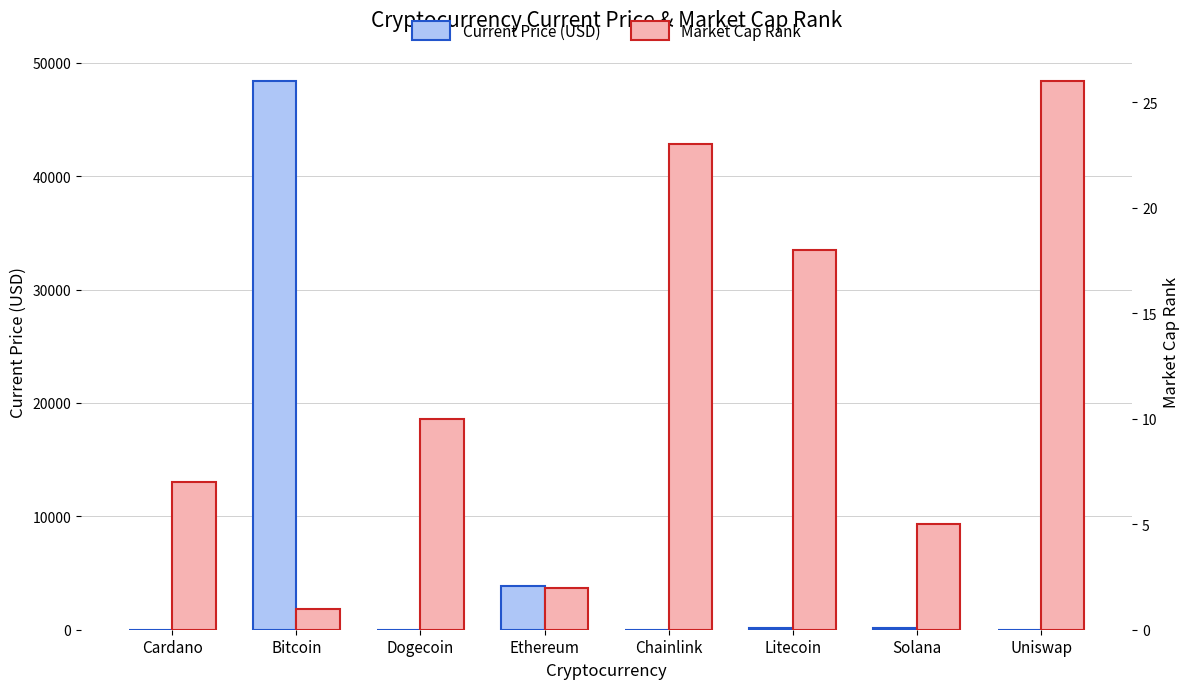

How many series are shown in this chart?

2